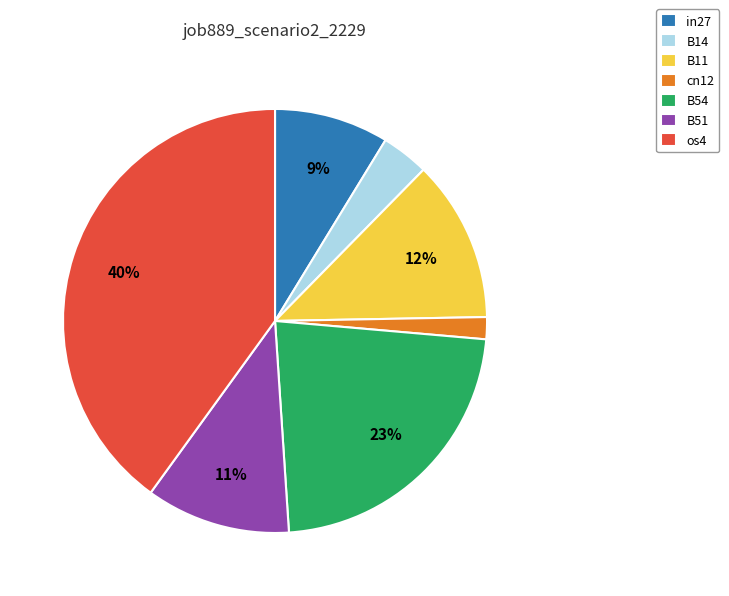

Is the sum of cn12 and B51 greater than half?

No